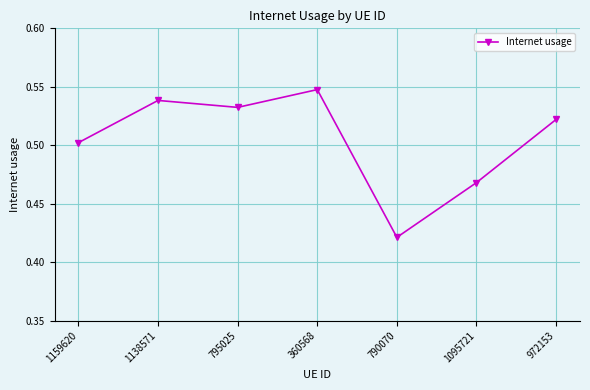

How many categories are shown in the chart?

7